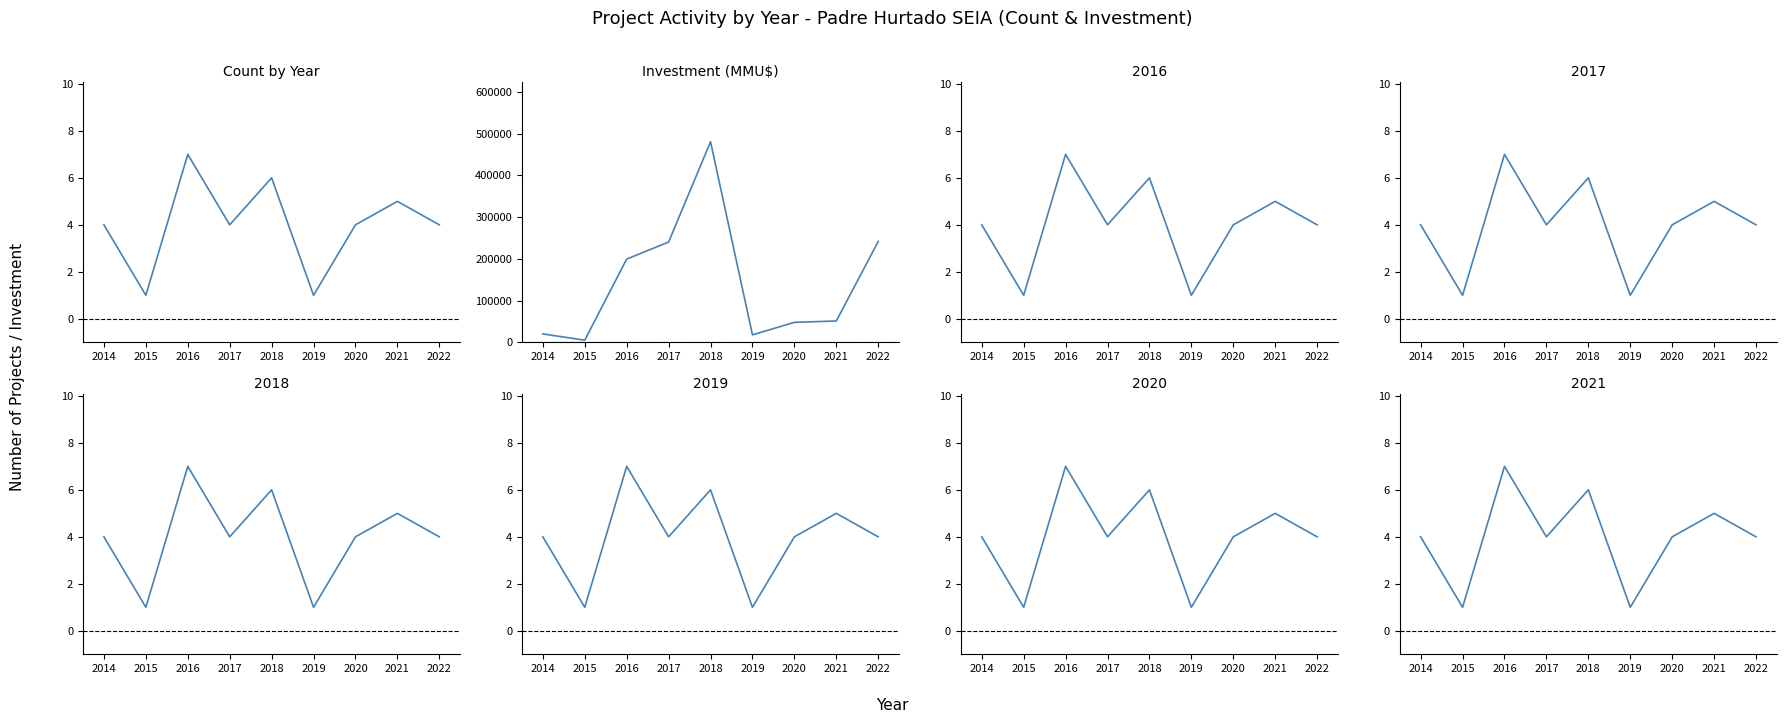

Which series has the widest spread of values?

Investment (MMU$)